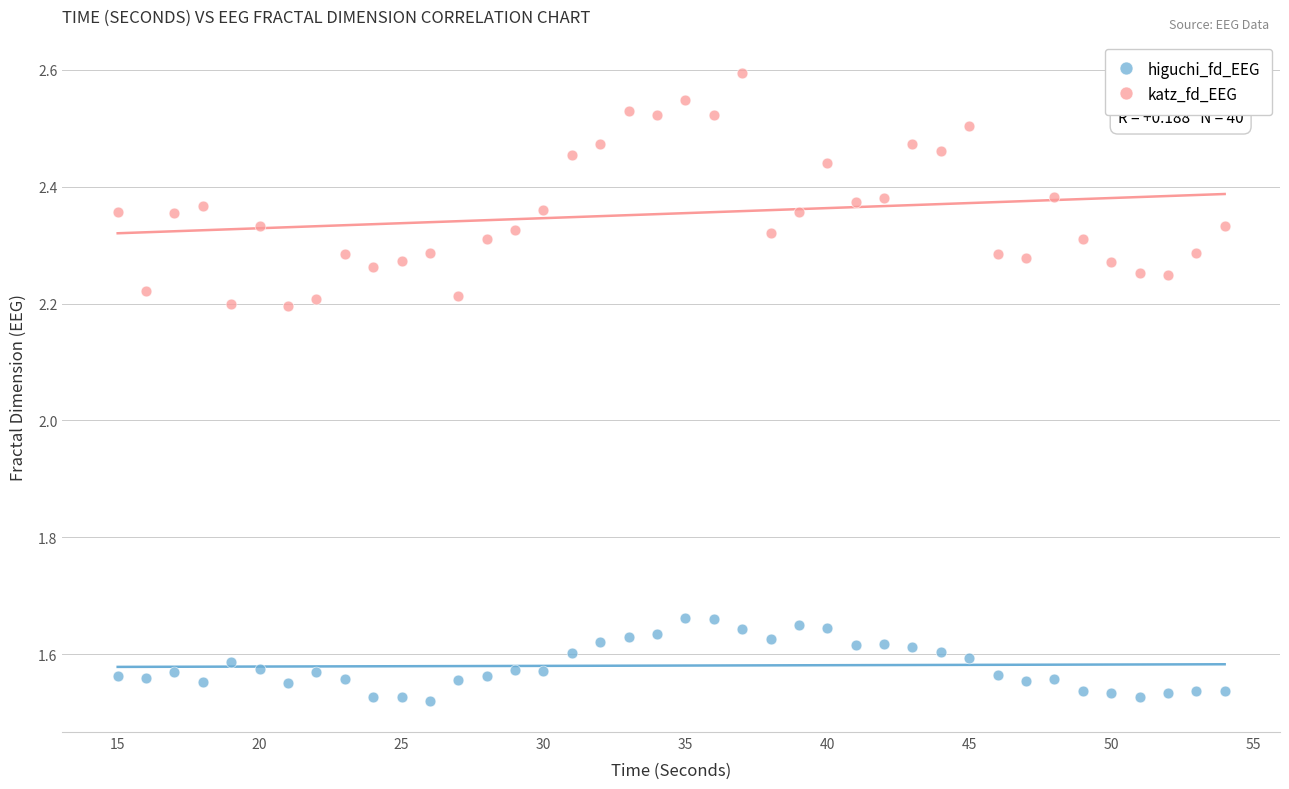

Which series has the largest Y range (max minus min)?

katz_fd_EEG